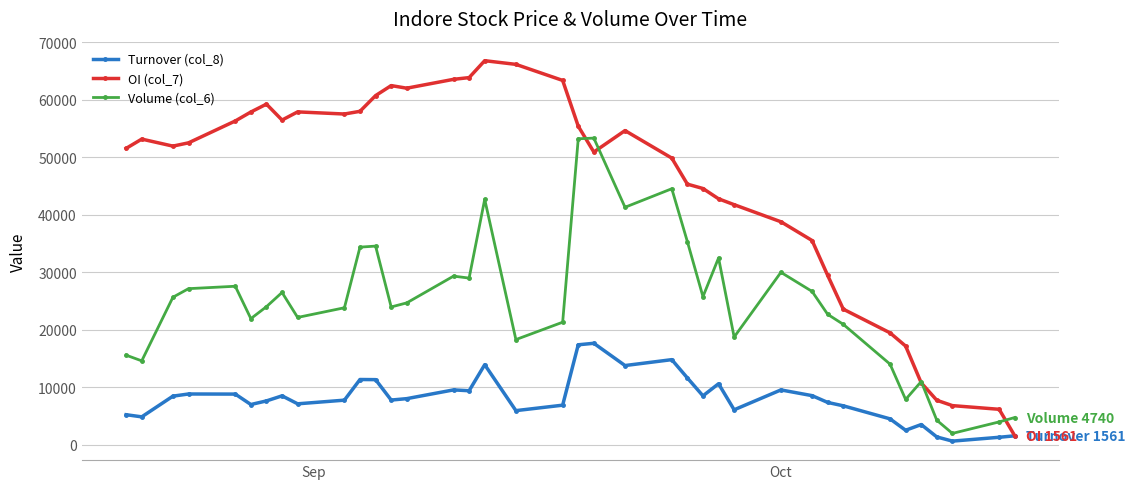

Which series has the largest total across all categories?

OI (col_7)